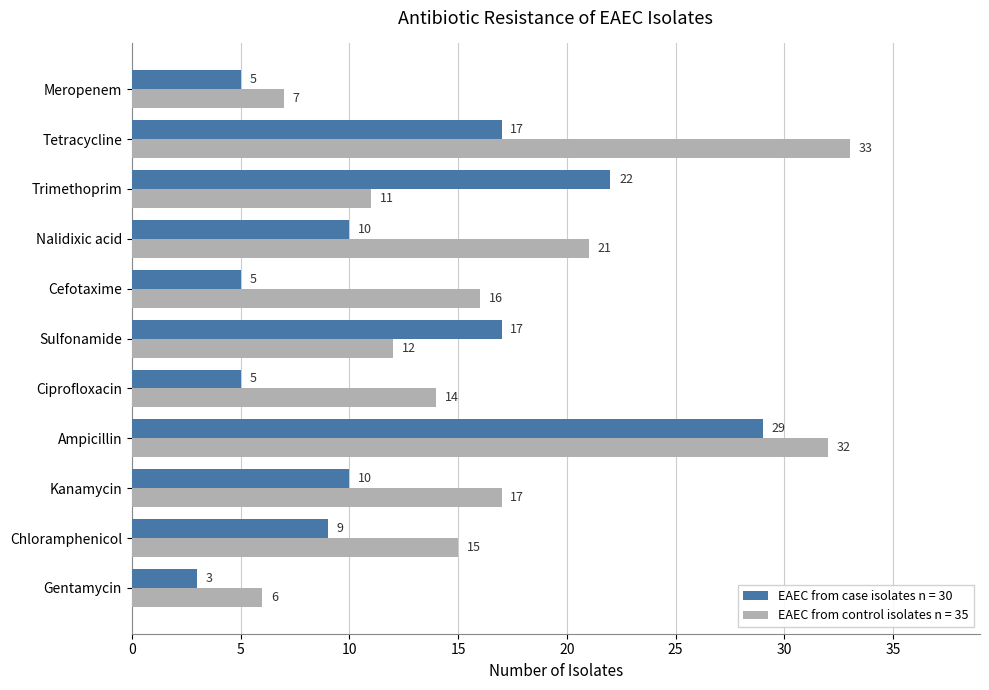

Rank the series by their average value, from highest to lowest.

EAEC from control isolates n = 35, EAEC from case isolates n = 30